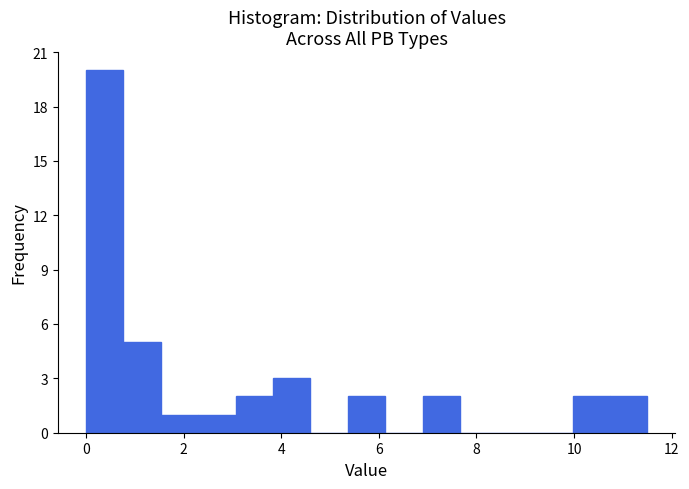

Around what value on the x-axis is the tallest bar? Give the approximate position of its centre, as read against the axis.

0.4